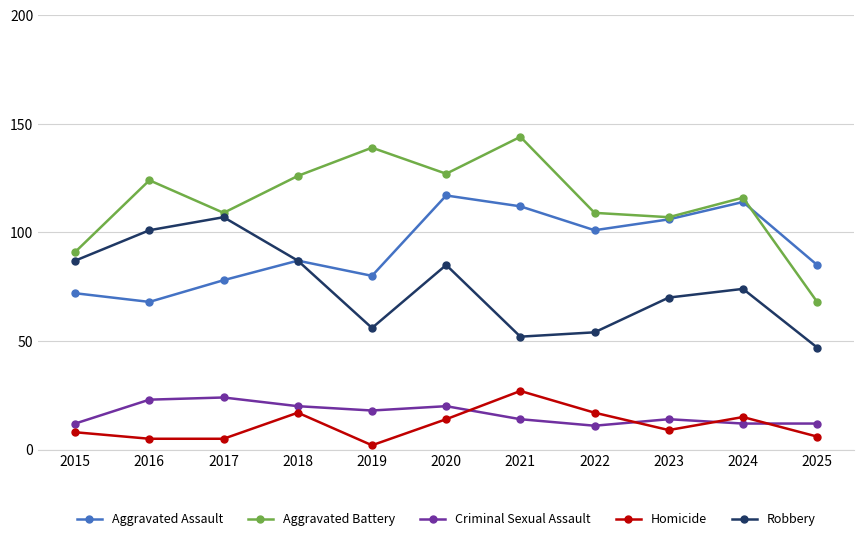

What is the difference between the highest and lowest values at 2020?

113